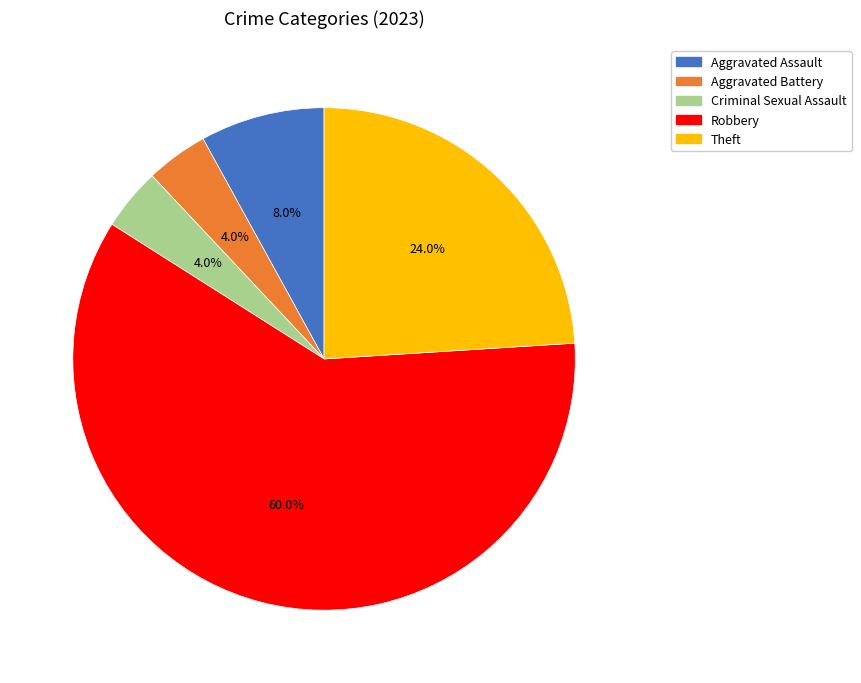

What percentage is the Aggravated Assault slice, to the nearest percent?

8%